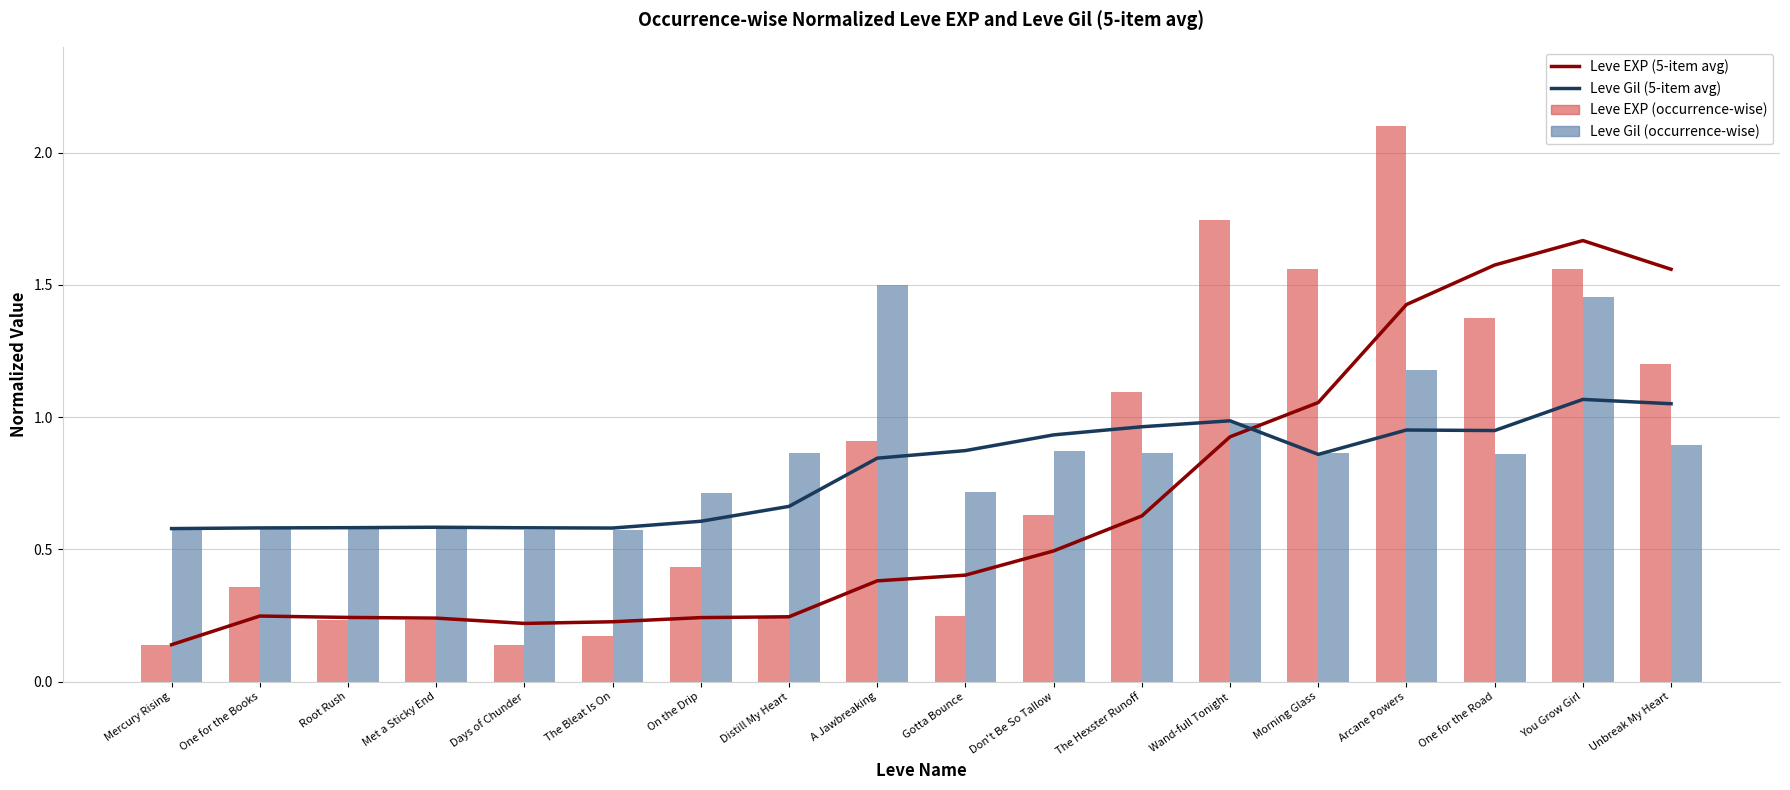

Is it true that Leve Gil (5-item avg) equals 1.6 at The Hexster Runoff?

False